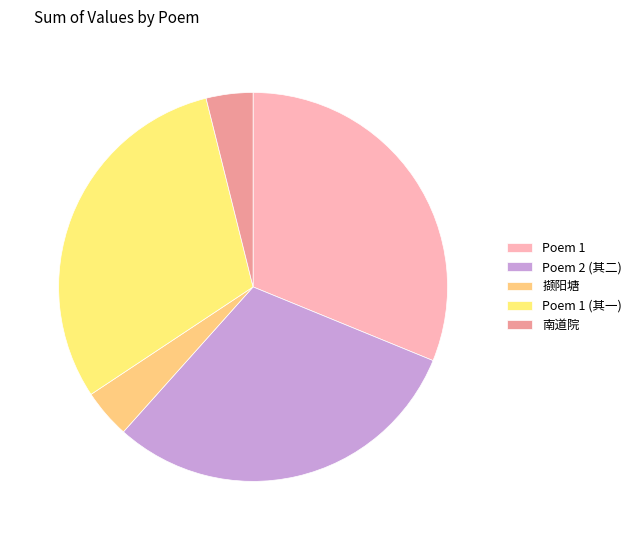

Count the number of slices in the pie.

5